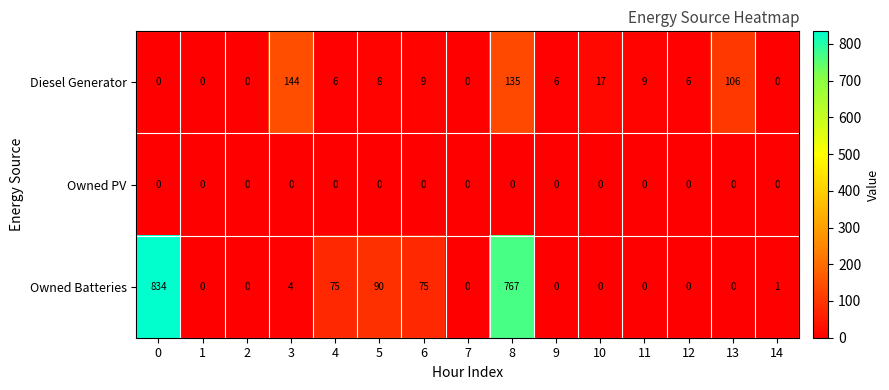

What is the greatest value displayed?

834